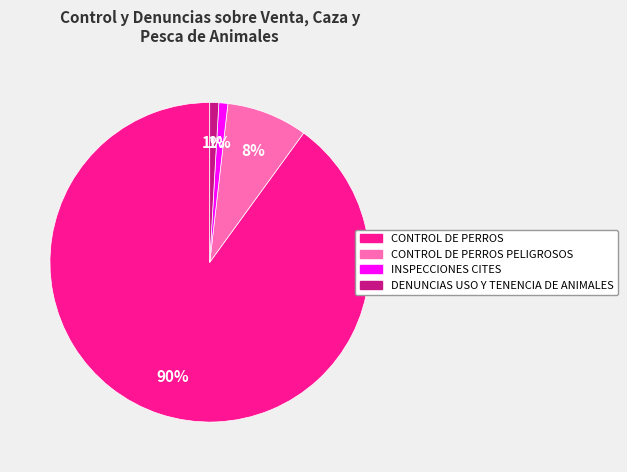

Is there a majority slice in this chart?

Yes